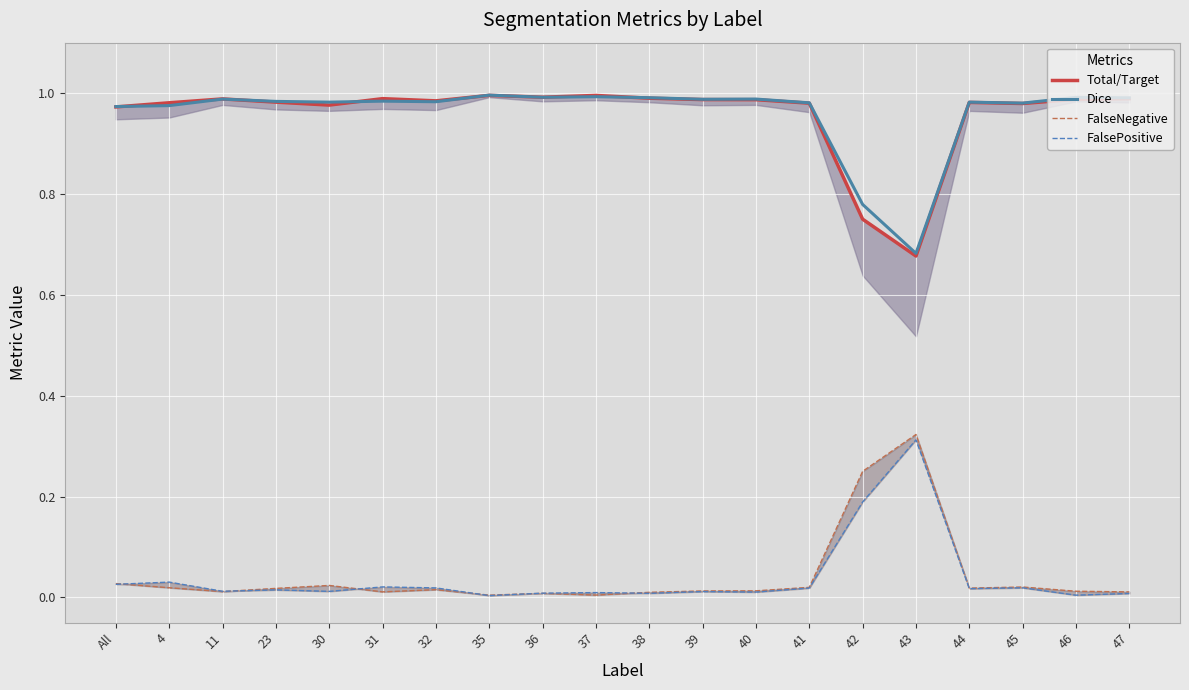

Is it true that FalsePositive equals 0.0 at 39?

False